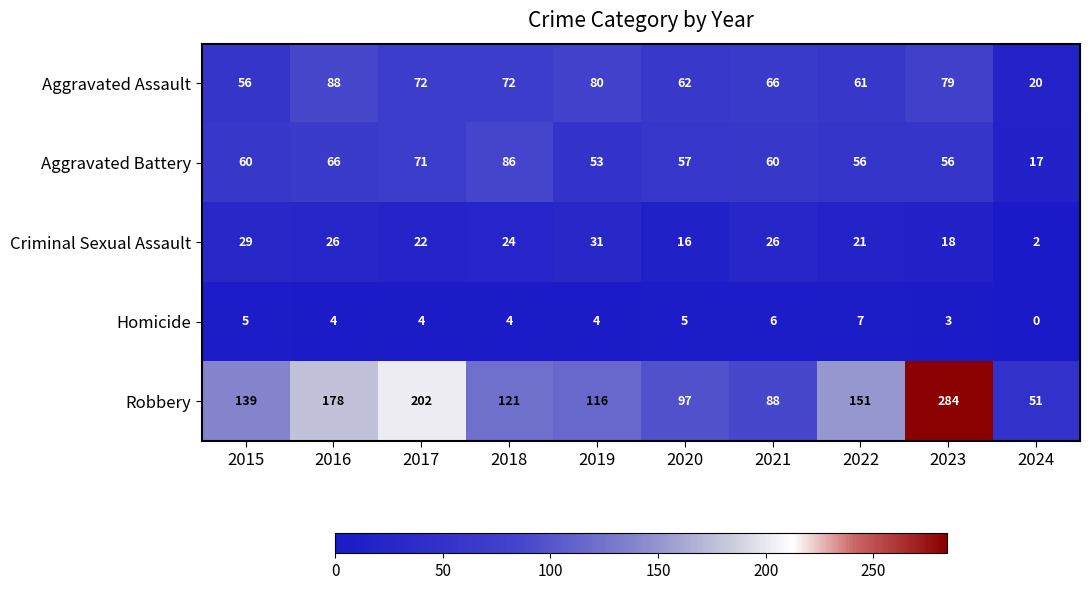

The Robbery series shows 284 at 2023. True or false?

True